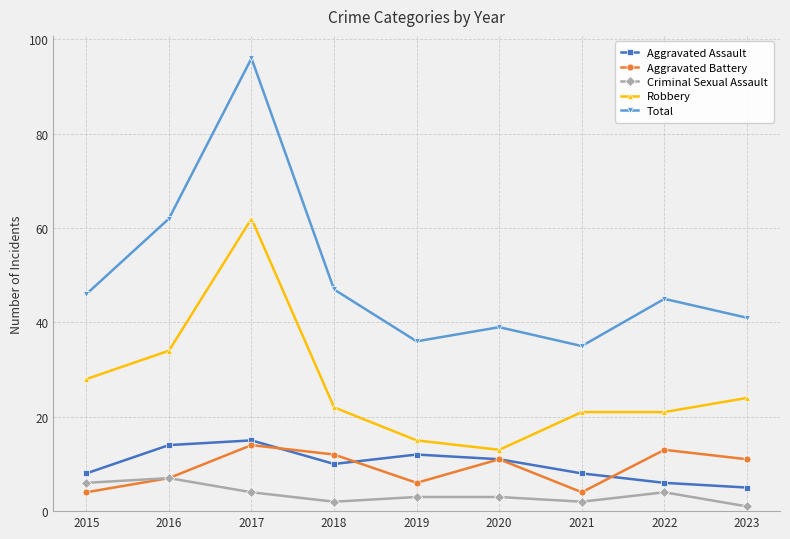

What is the lowest value of the Aggravated Assault series?

5